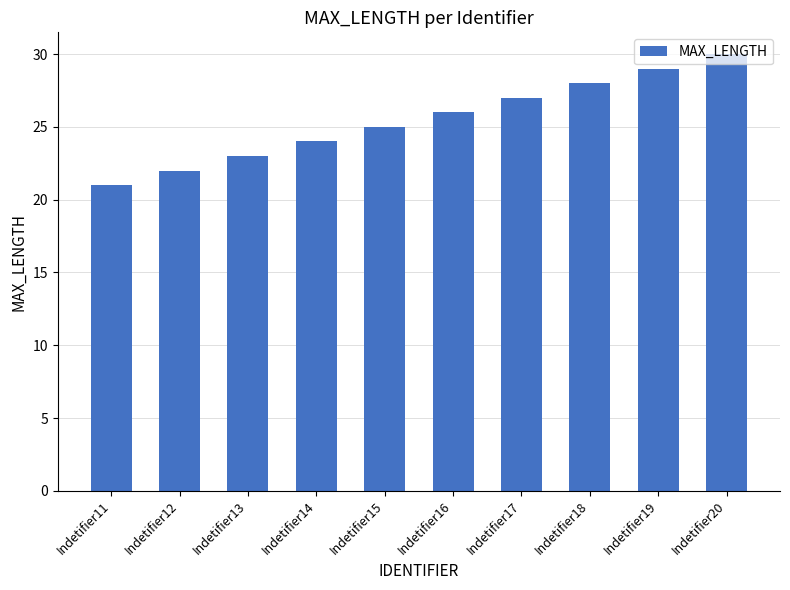

Is it true that the value at Indetifier16 is 35?

False